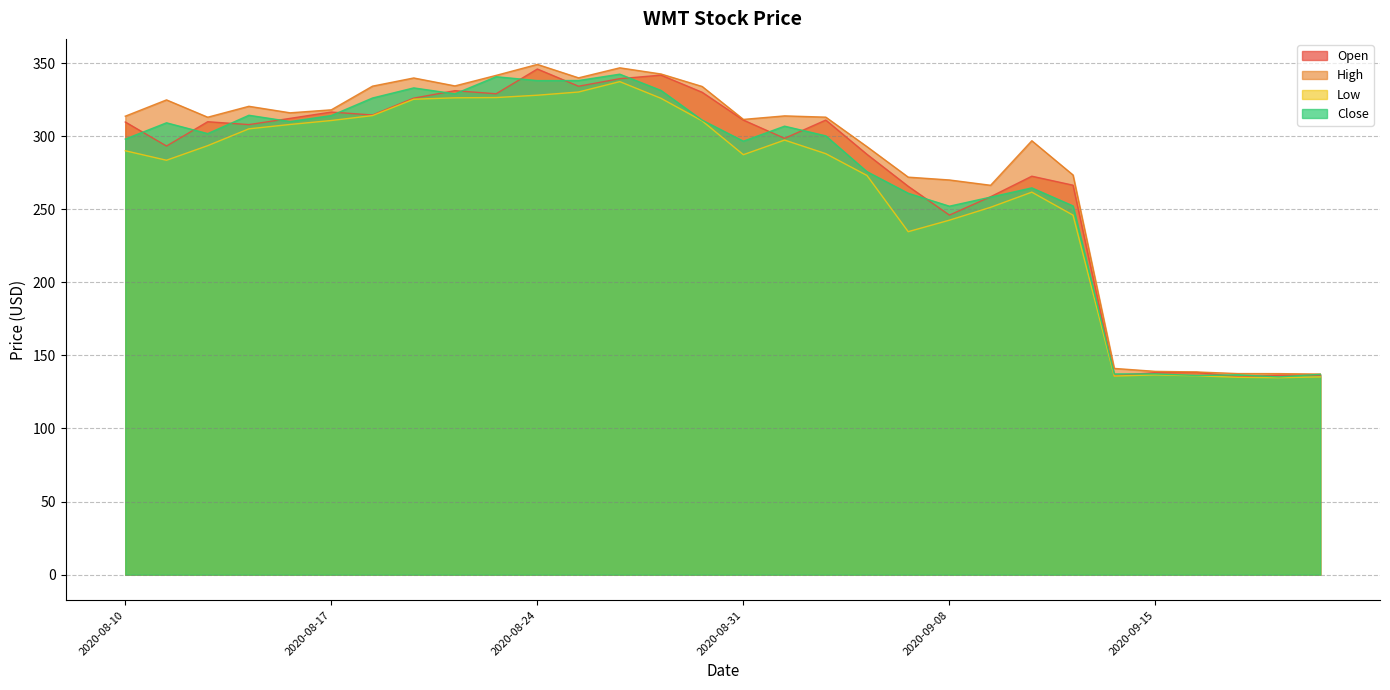

Reading left to right, list all the values displayed in this chart.

Open: 2020-08-10=309.7	2020-08-11=293.2	2020-08-12=309.9	2020-08-13=307.9	2020-08-14=312.2	2020-08-17=316.5	2020-08-18=314.5	2020-08-19=326.0	2020-08-20=331.1	2020-08-21=329.0	2020-08-24=345.9	2020-08-25=334.1	2020-08-26=339.3	2020-08-27=341.8	2020-08-28=330.0	2020-08-31=311.0	2020-09-01=298.5	2020-09-02=311.0	2020-09-03=287.5	2020-09-04=265.7	2020-09-08=246.0	2020-09-09=258.6	2020-09-10=272.6	2020-09-11=266.5	2020-09-14=136.1	2020-09-15=138.2	2020-09-16=138.4	2020-09-17=135.4	2020-09-18=136.4	2020-09-21=136.5
High: 2020-08-10=313.7	2020-08-11=324.8	2020-08-12=313.0	2020-08-13=320.4	2020-08-14=316.0	2020-08-17=318.0	2020-08-18=334.2	2020-08-19=339.8	2020-08-20=334.4	2020-08-21=341.6	2020-08-24=349.1	2020-08-25=339.9	2020-08-26=346.8	2020-08-27=342.5	2020-08-28=334.0	2020-08-31=311.5	2020-09-01=313.9	2020-09-02=313.0	2020-09-03=292.8	2020-09-04=272.0	2020-09-08=270.0	2020-09-09=266.4	2020-09-10=296.9	2020-09-11=273.4	2020-09-14=141.1	2020-09-15=139.1	2020-09-16=138.7	2020-09-17=137.6	2020-09-18=137.5	2020-09-21=137.2
Low: 2020-08-10=290.0	2020-08-11=283.5	2020-08-12=293.5	2020-08-13=305.0	2020-08-14=308.0	2020-08-17=310.7	2020-08-18=314.1	2020-08-19=325.3	2020-08-20=326.2	2020-08-21=326.4	2020-08-24=328.0	2020-08-25=330.2	2020-08-26=337.3	2020-08-27=325.9	2020-08-28=310.5	2020-08-31=287.3	2020-09-01=297.3	2020-09-02=288.0	2020-09-03=273.1	2020-09-04=234.6	2020-09-08=242.5	2020-09-09=251.3	2020-09-10=261.7	2020-09-11=245.9	2020-09-14=135.9	2020-09-15=136.7	2020-09-16=136.1	2020-09-17=135.0	2020-09-18=134.8	2020-09-21=135.3
Close: 2020-08-10=298.0	2020-08-11=309.1	2020-08-12=301.7	2020-08-13=314.3	2020-08-14=310.0	2020-08-17=314.1	2020-08-18=326.1	2020-08-19=333.0	2020-08-20=329.0	2020-08-21=340.7	2020-08-24=338.0	2020-08-25=338.1	2020-08-26=342.4	2020-08-27=331.3	2020-08-28=310.9	2020-08-31=296.6	2020-09-01=306.8	2020-09-02=300.2	2020-09-03=275.7	2020-09-04=260.9	2020-09-08=252.1	2020-09-09=258.3	2020-09-10=264.6	2020-09-11=252.3	2020-09-14=137.3	2020-09-15=137.4	2020-09-16=136.3	2020-09-17=136.7	2020-09-18=135.3	2020-09-21=137.1